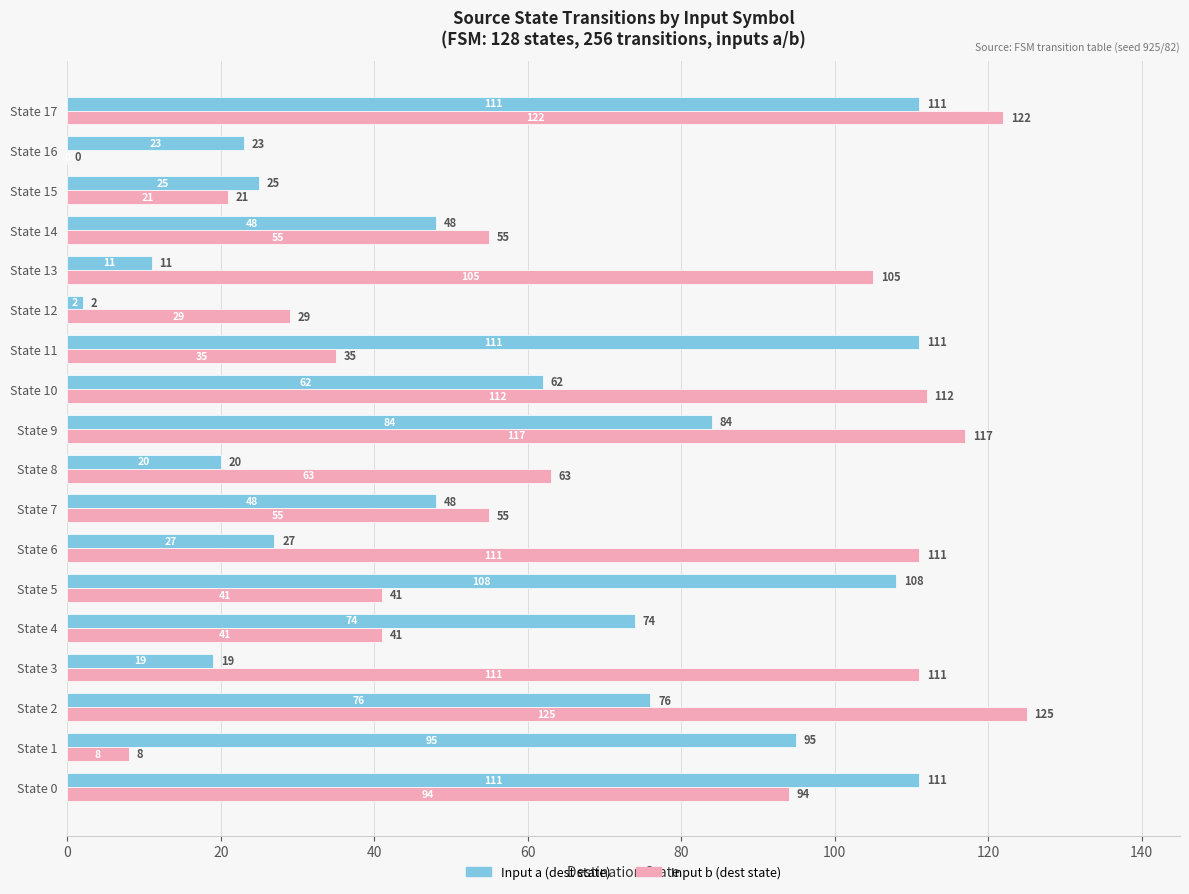

Which series has the largest total across all categories?

Input b (dest state)